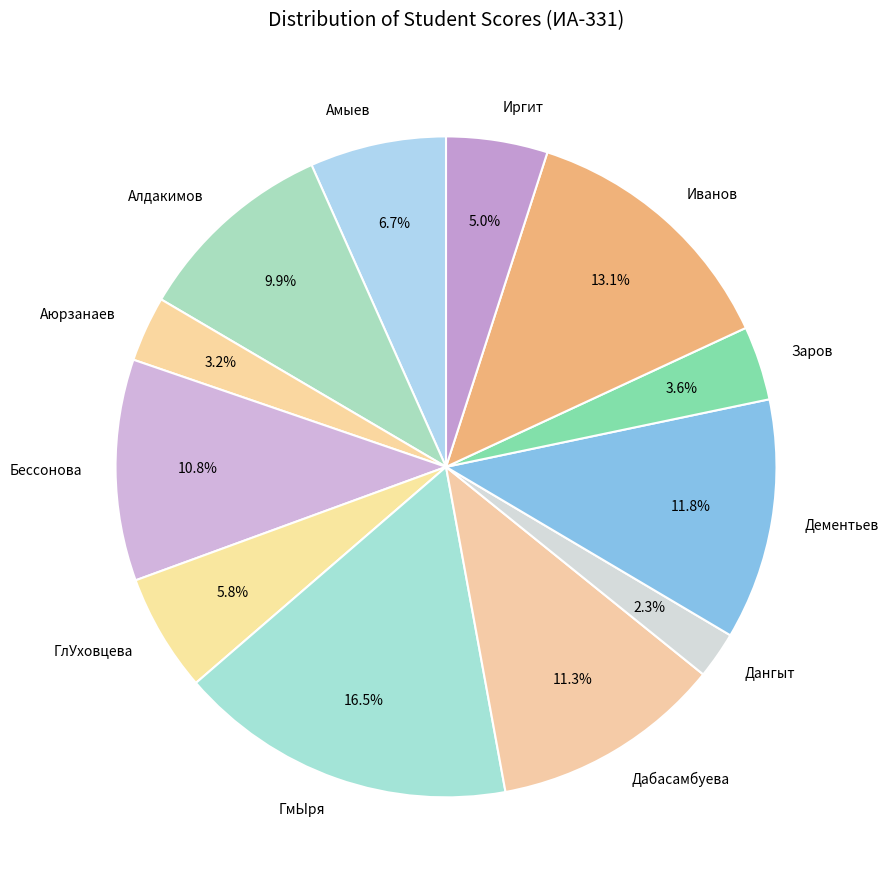

Combined, do Заров and ГлУховцева account for over 50%?

No